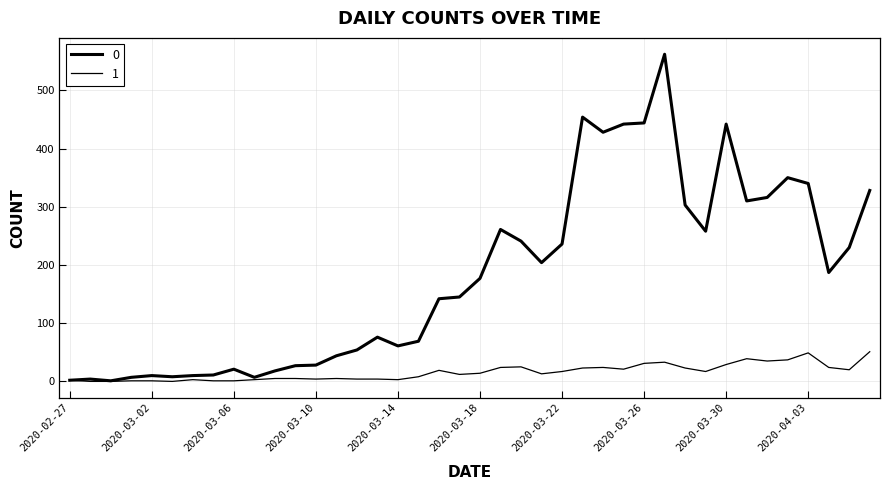

Where is 0 nearest to the value 281?

2020-03-19